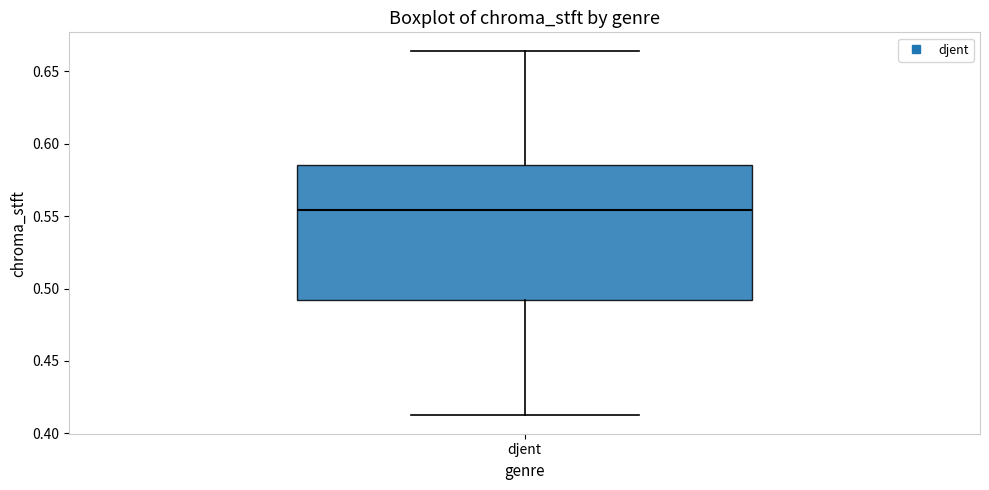

Where is the upper edge of the box for djent on the y-axis? The values are not printed on the chart, so give them approximately, as read against the axis.

0.585